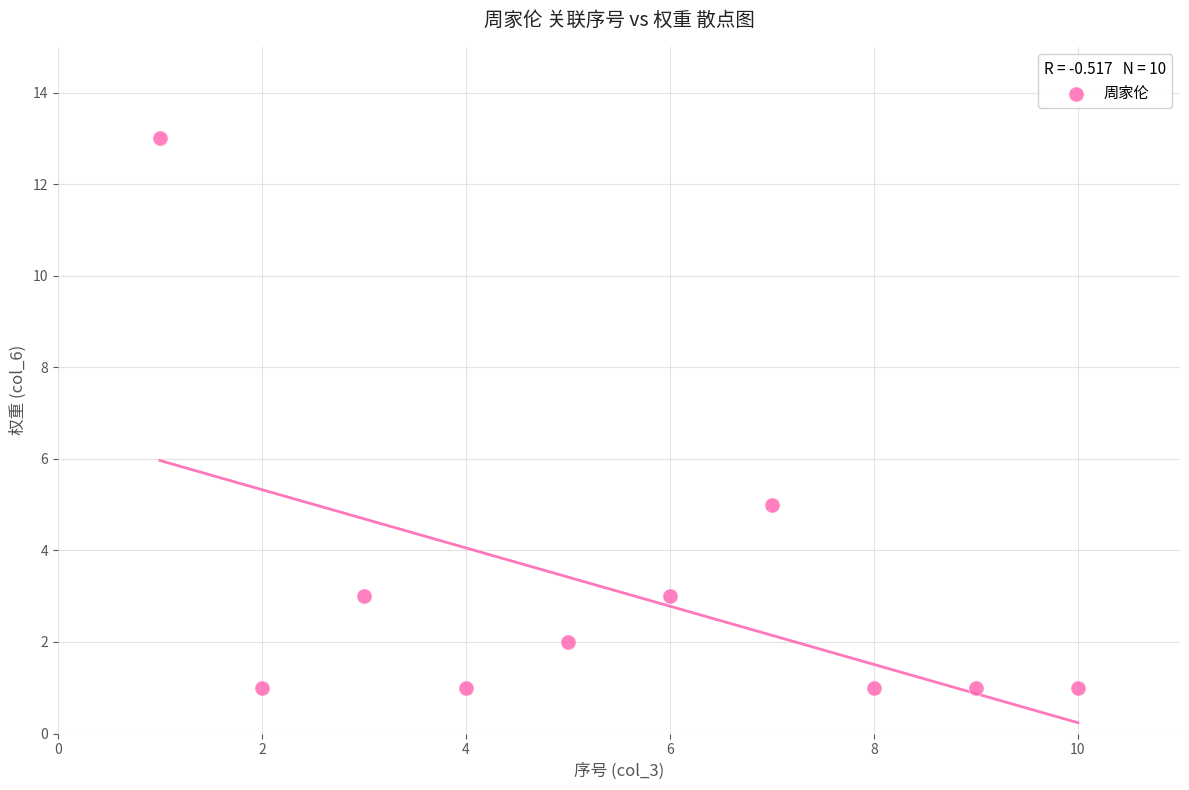

What is the range of X values (max minus min)?

9